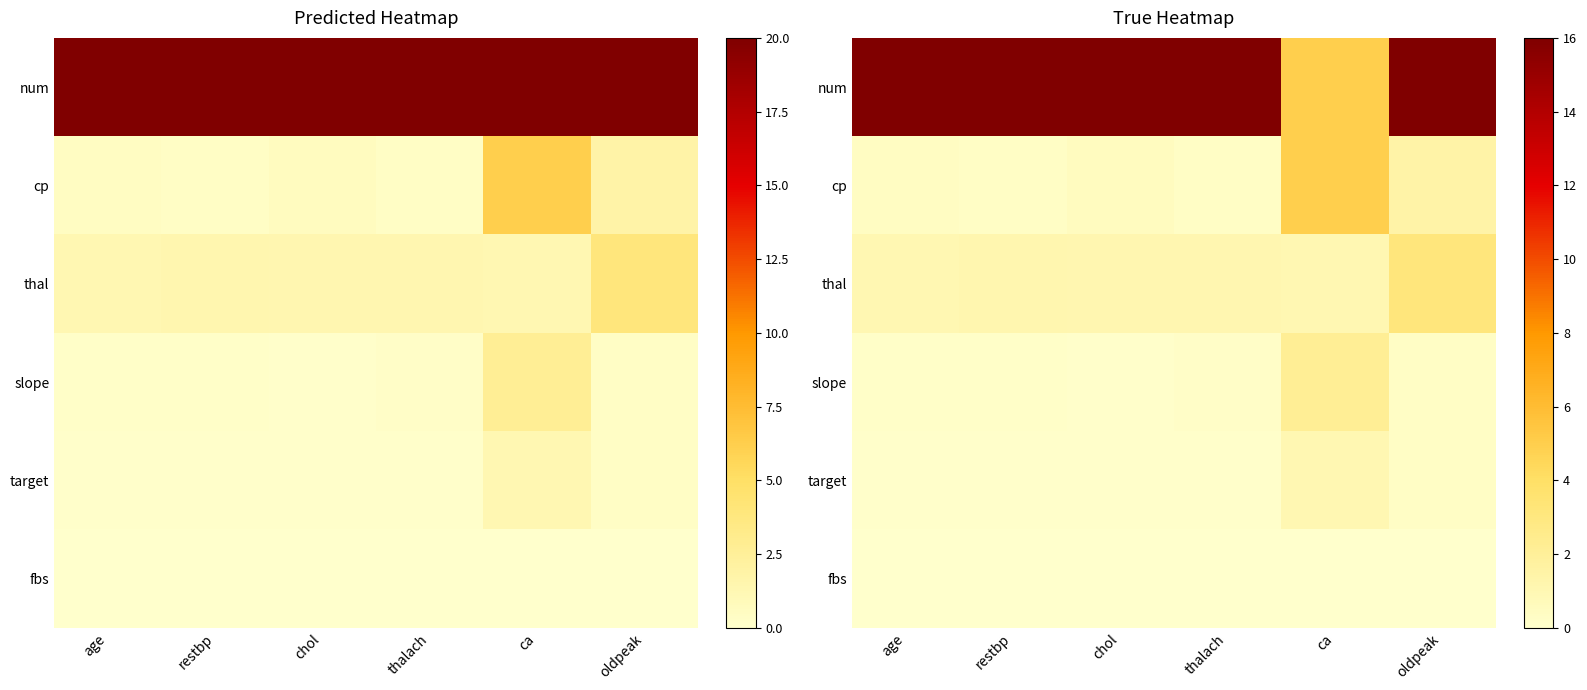

List the labels in order of num value, largest first.

age, restbp, chol, thalach, oldpeak, ca